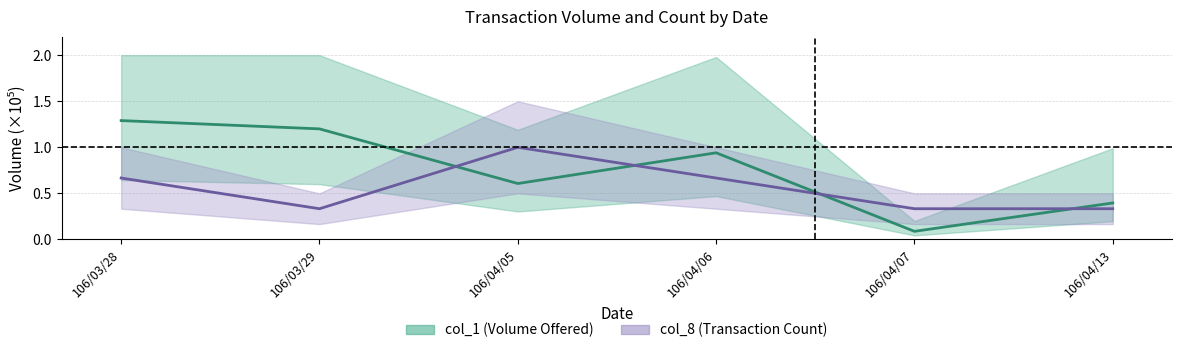

True or false: col_8 has a value of 1.0 at 106/04/05.

True